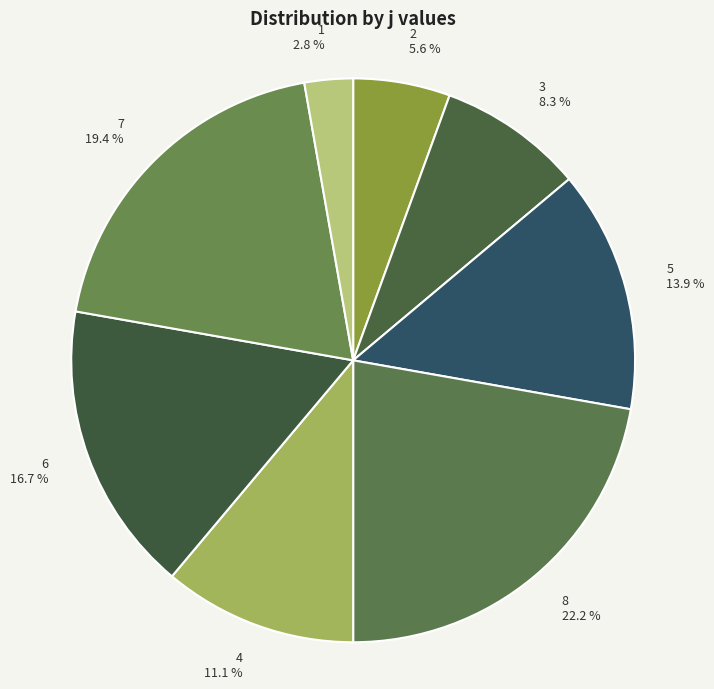

Combined, what portion of the pie is 7 and 5?

33.3%